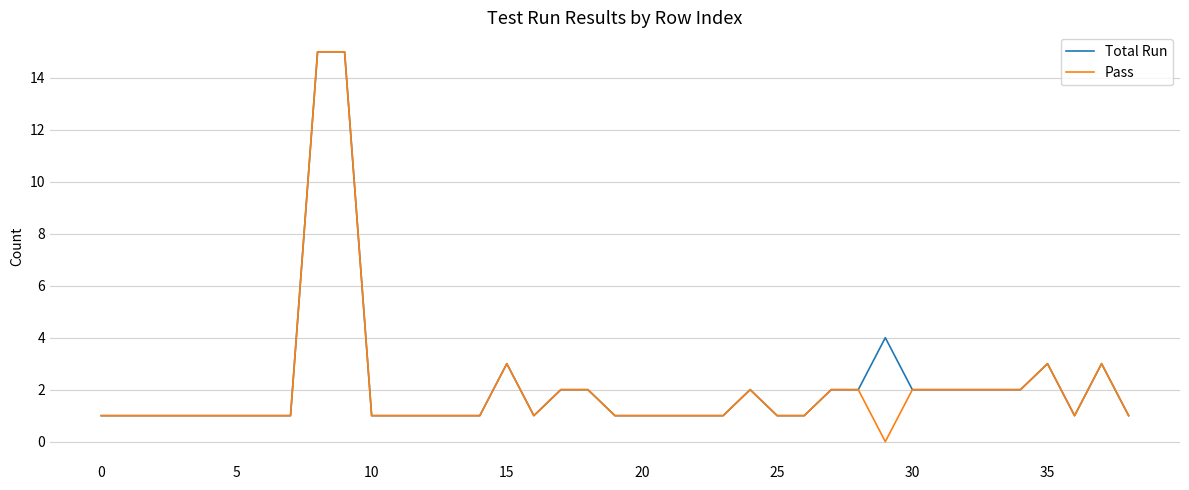

What is the average value of the Total Run series?

2